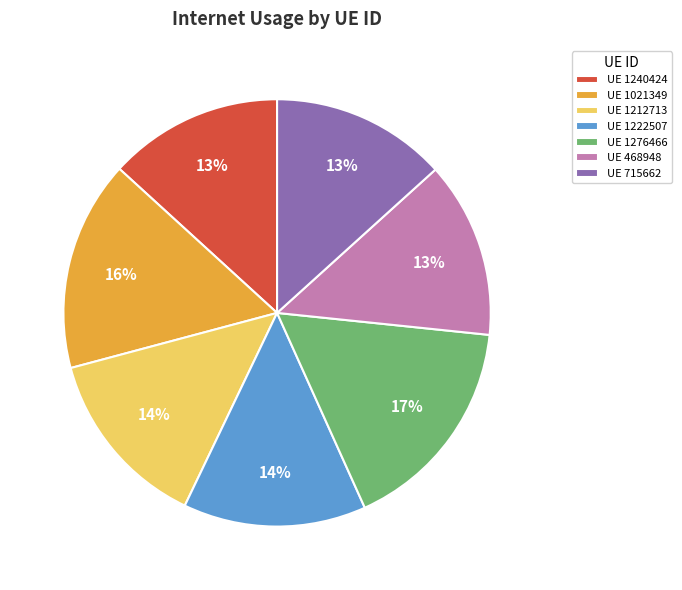

Which slice is the largest?

UE 1276466